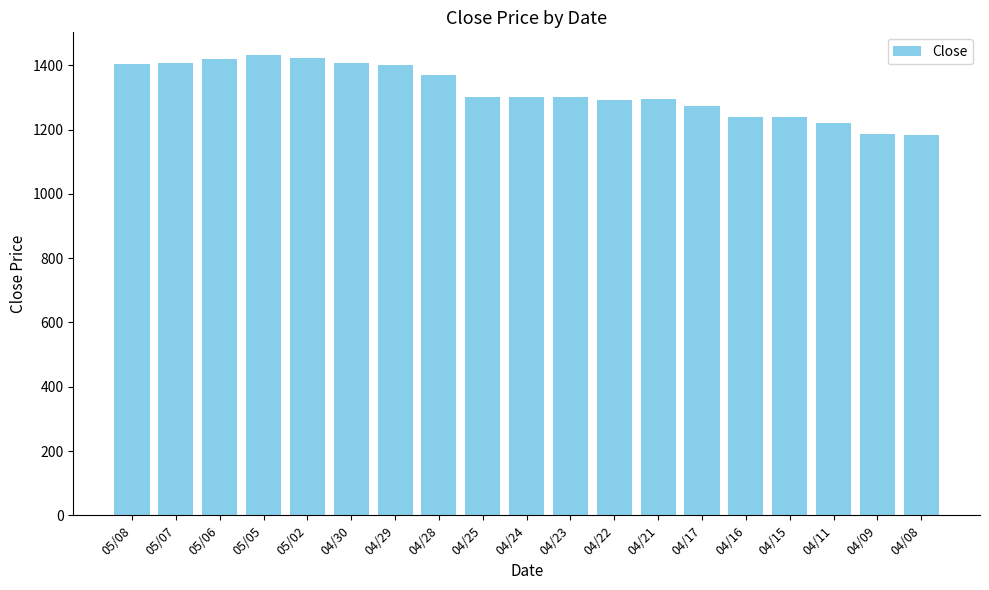

What is the smallest value displayed?

1182.4